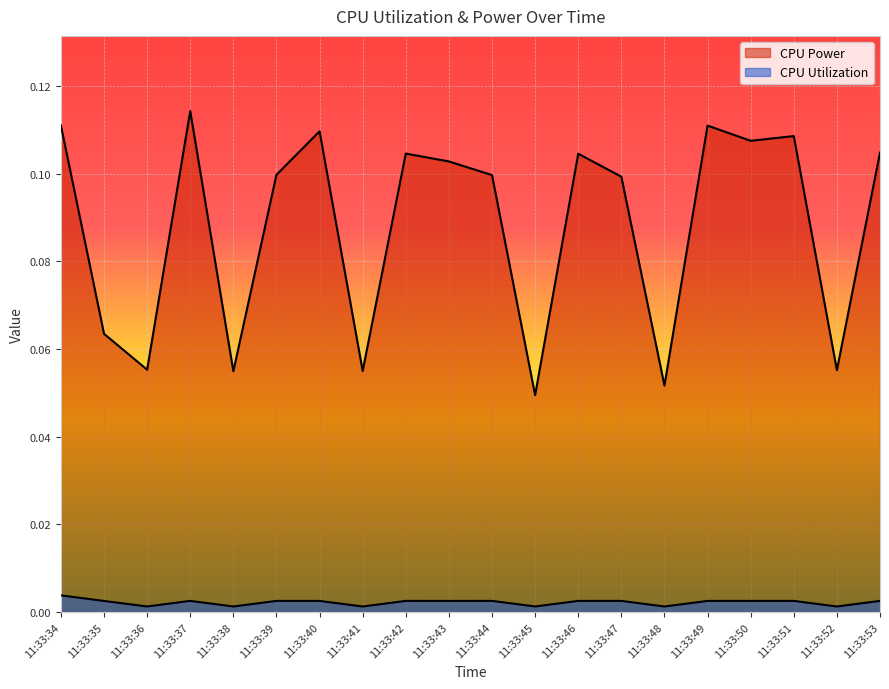

At which label is CPU Utilization closest to 0?

11:33:41